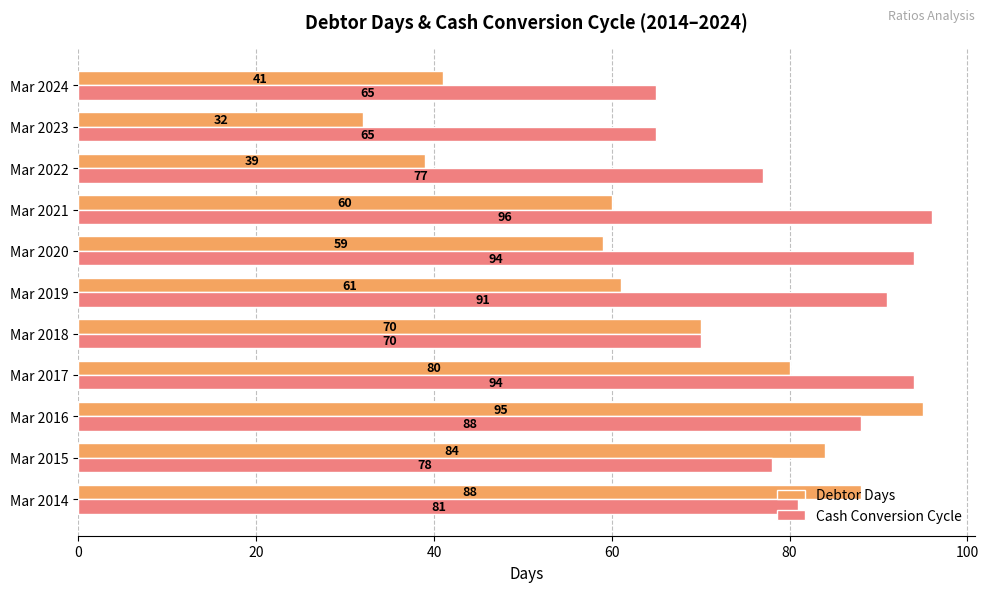

Where is Cash Conversion Cycle nearest to the value 80?

Mar 2014